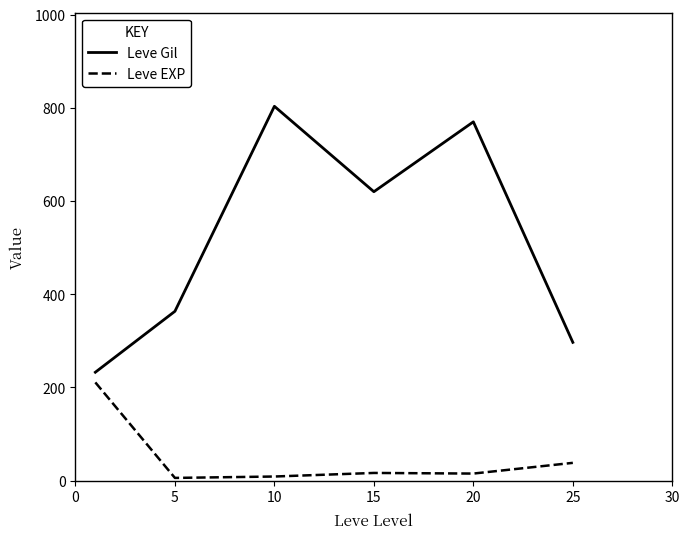

Which series has the widest spread of values?

Leve Gil